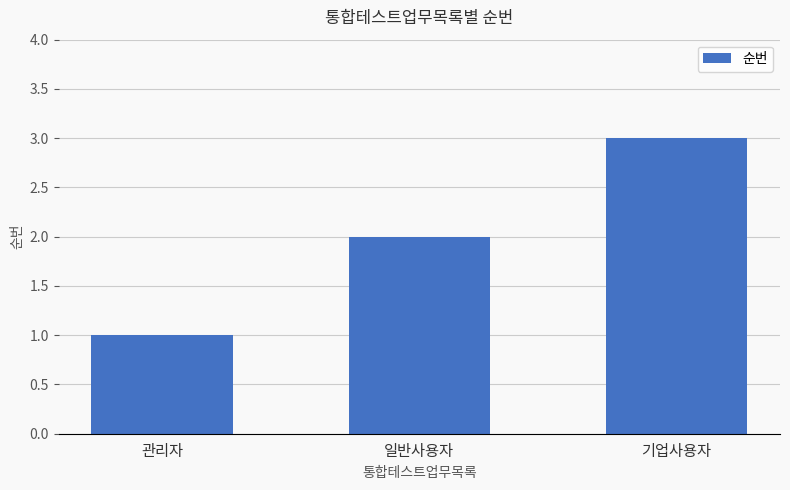

Are the bars grouped side by side (vs. stacked)?

No